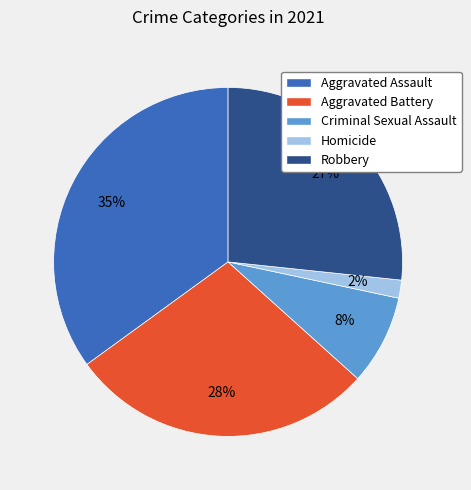

Does any single category account for the majority?

No